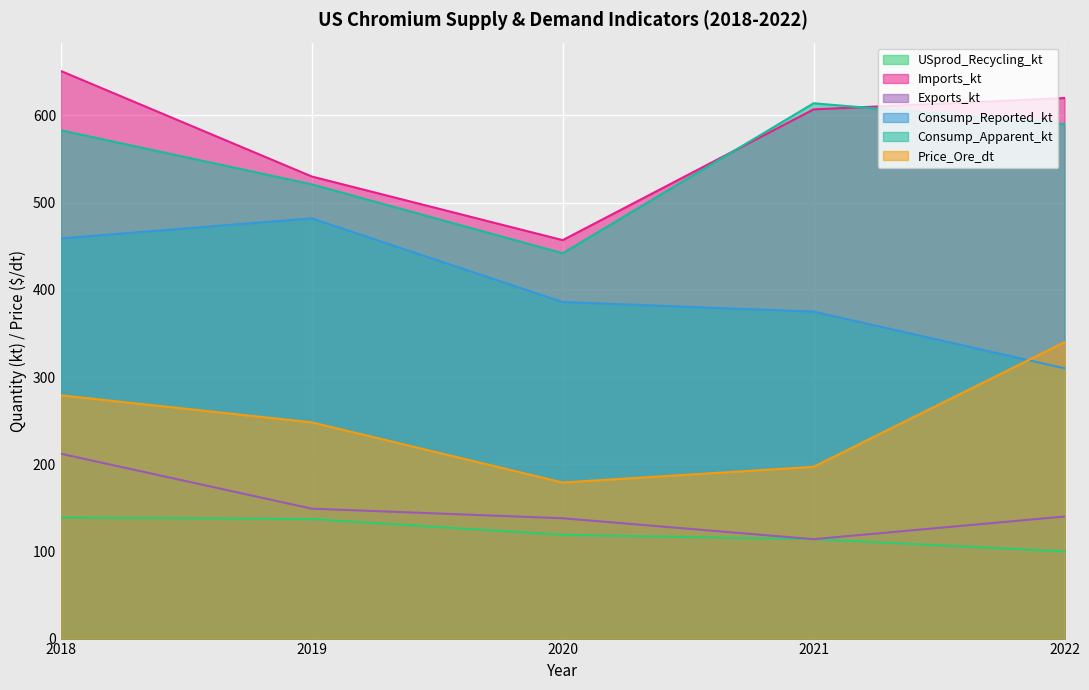

True or false: Consump_Reported_kt has more than 2 points higher than both neighbors.

False